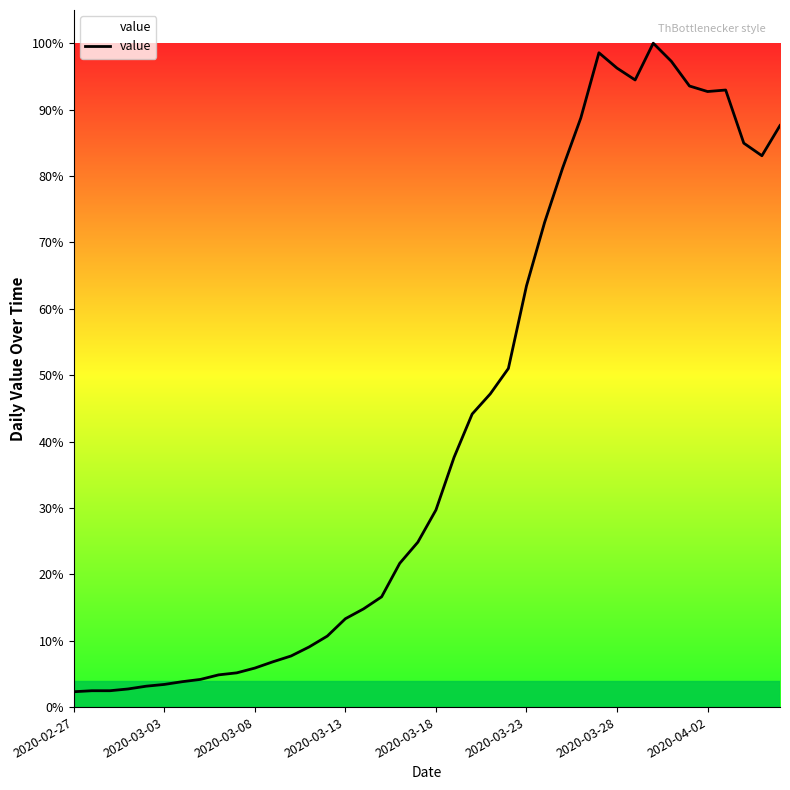

Does the chart display data point markers on the line(s)?

No